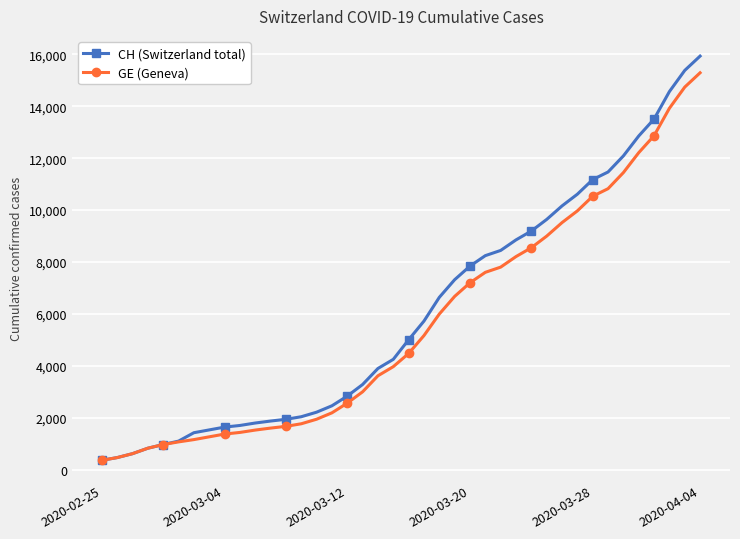

At how many categories does at least one series exceed 13696?

3